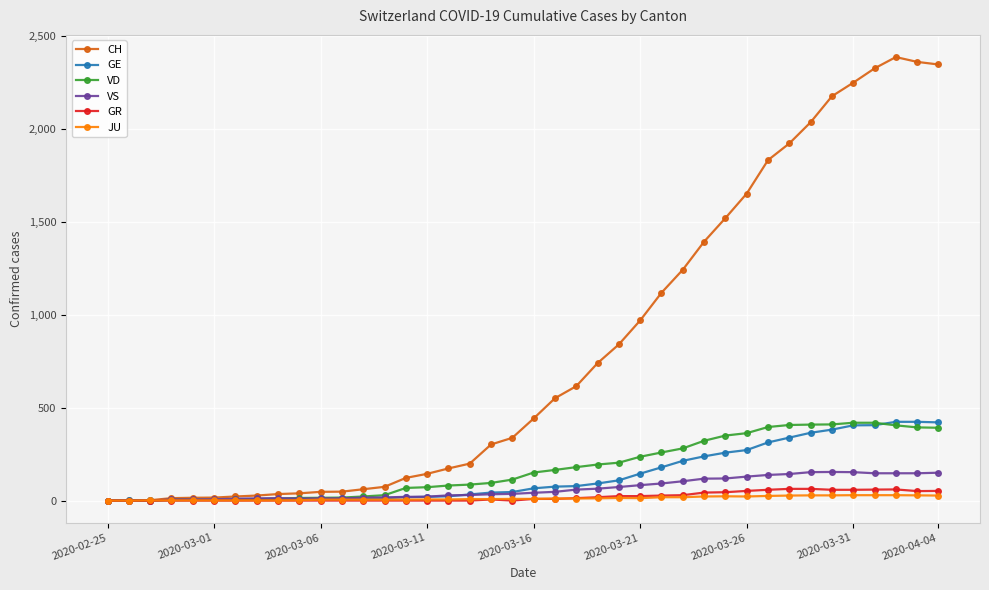

What is the maximum value shown in the chart?

2388